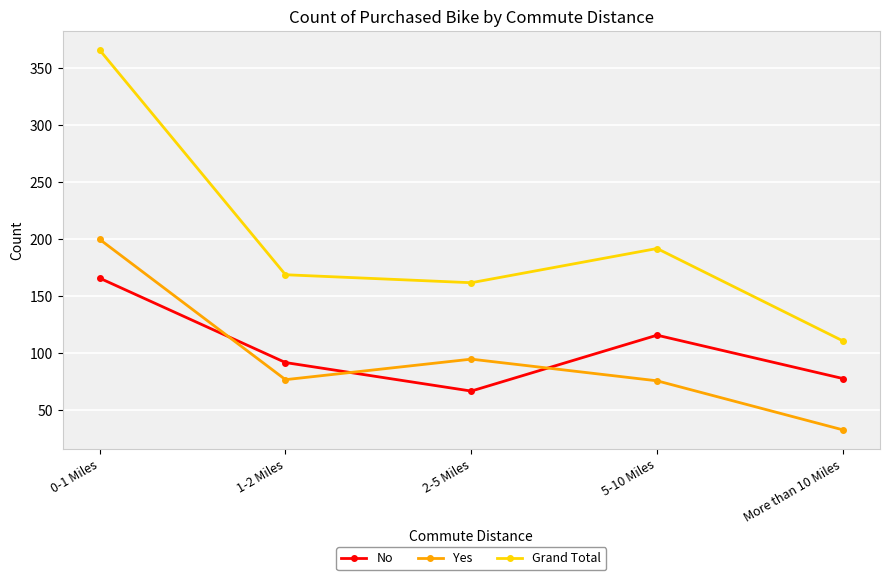

How many series are shown in this chart?

3